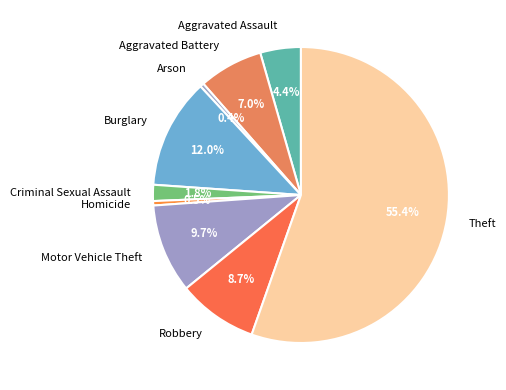

Which slice represents more than half of the pie?

Theft